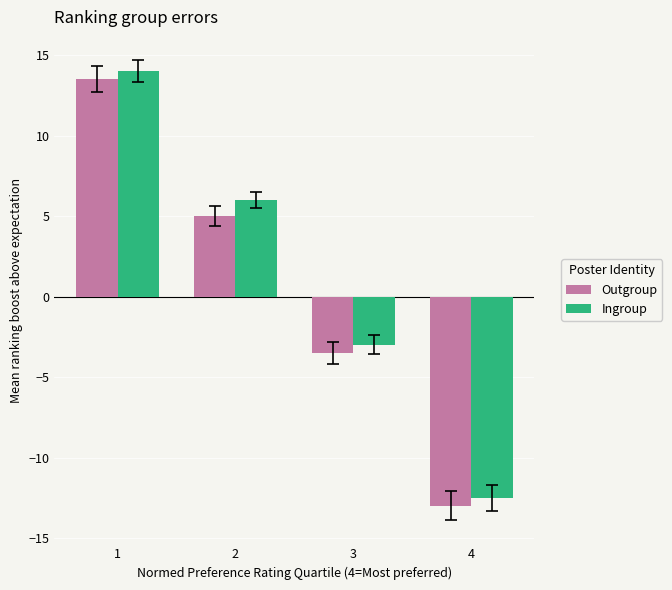

Where is Ingroup nearest to the value 0?

3